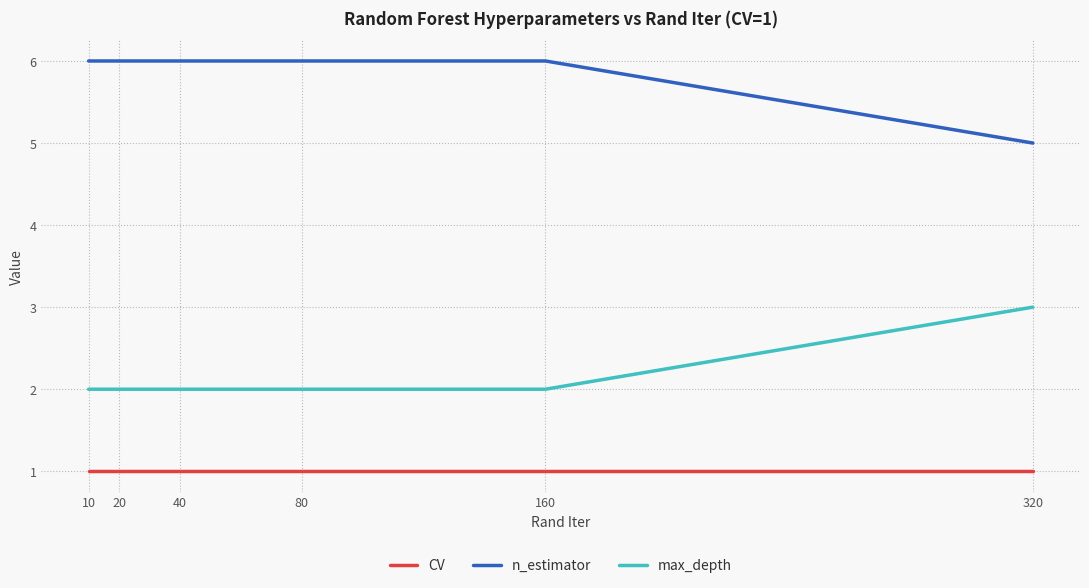

What is the smallest value displayed?

1